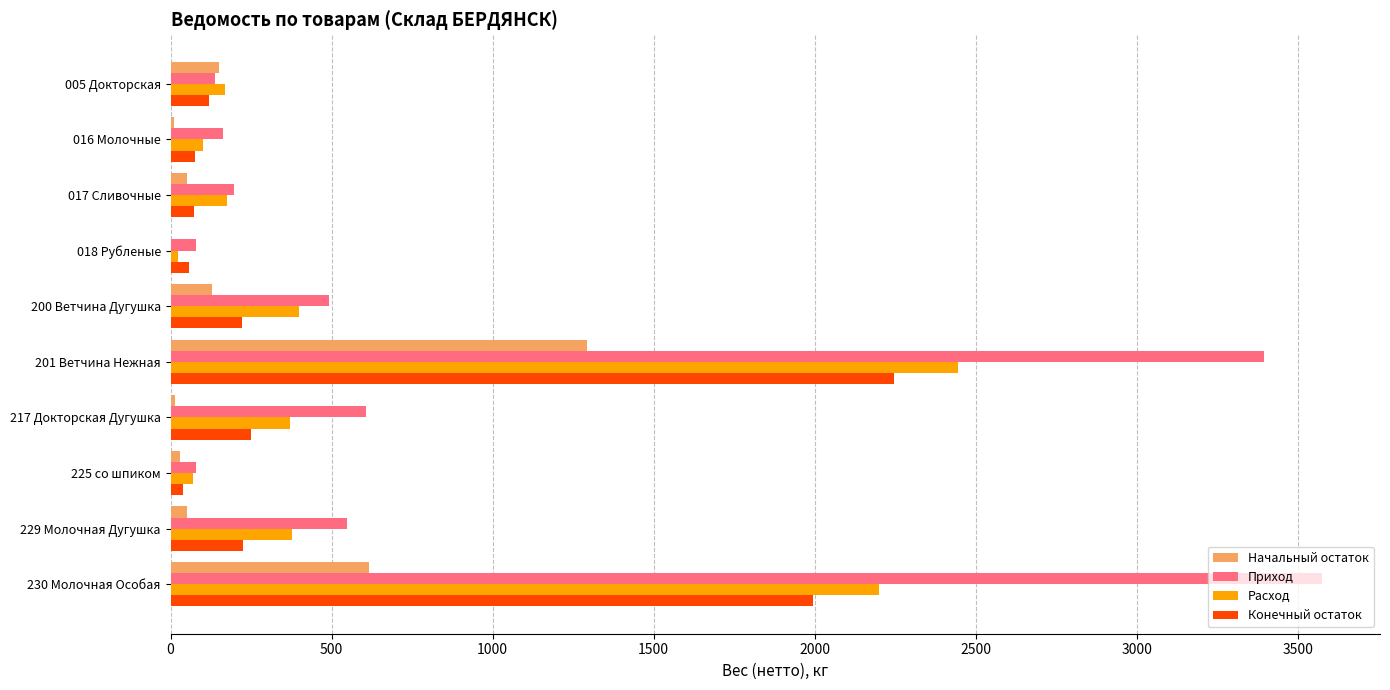

Which series changed the most between 016 Молочные and 217 Докторская Дугушка?

Приход